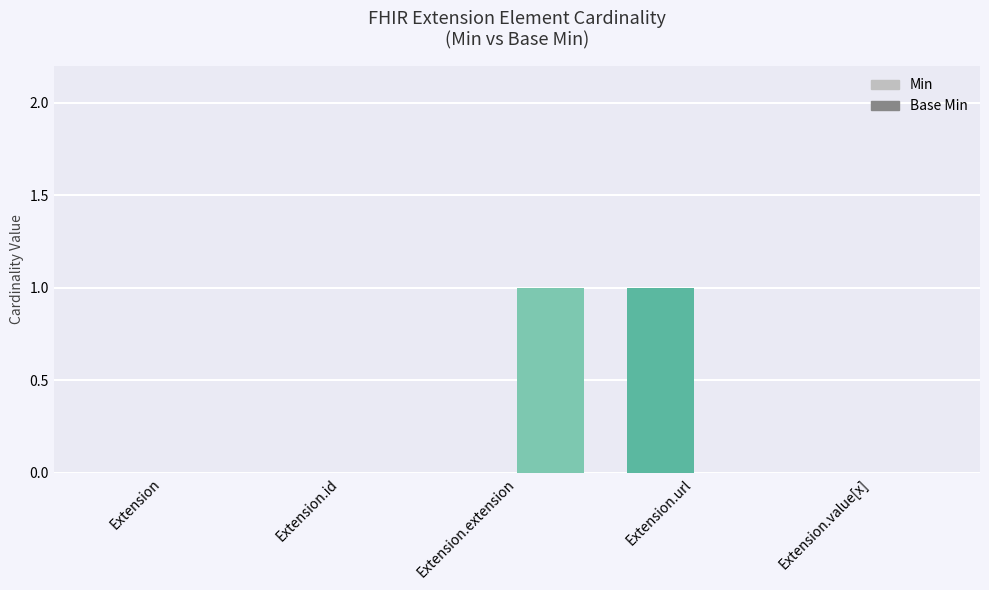

What position from the right is Extension.extension?

3